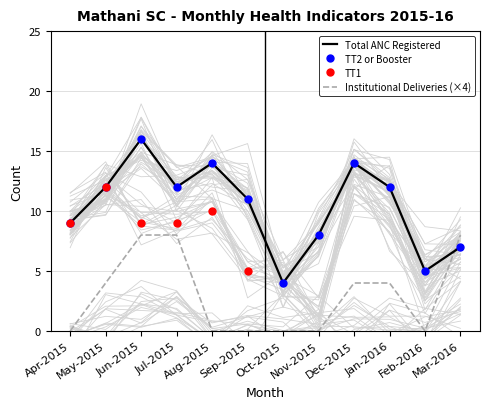

Is it true that Institutional Deliveries equals 0.0 at Apr-2015?

True